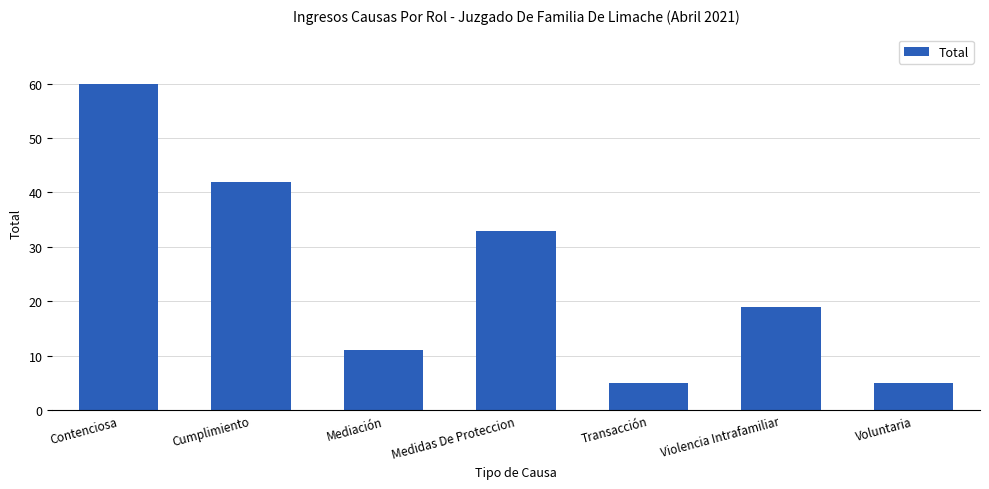

Reading left to right, what are all the values shown in this chart?

60	42	11	33	5	19	5